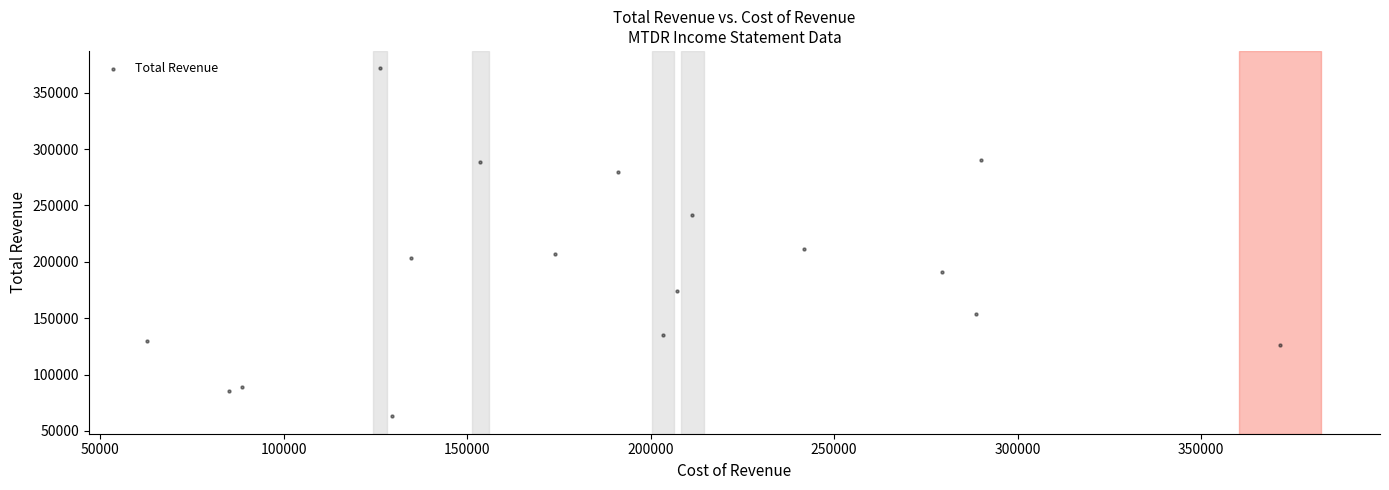

What Y value in the scatter plot is closest to 217250?

211400